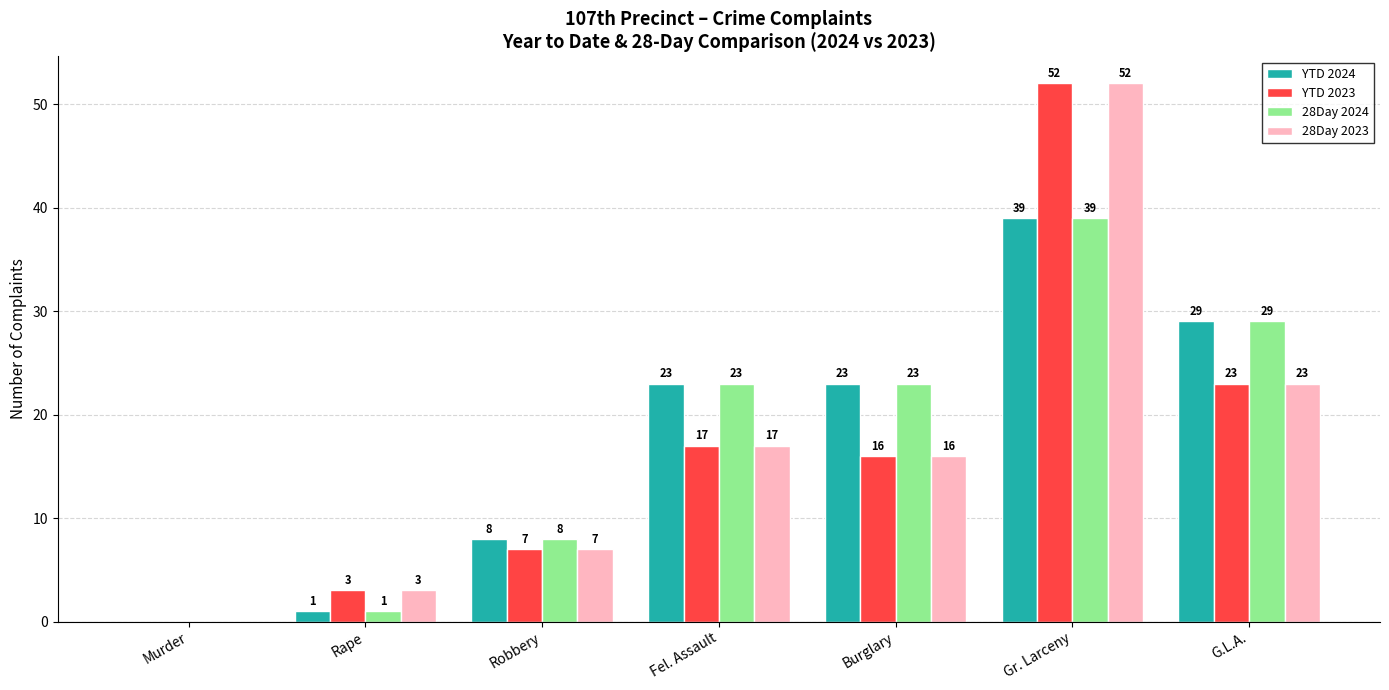

What is the approximate value of YTD 2023 at G.L.A., to the nearest 5?

25